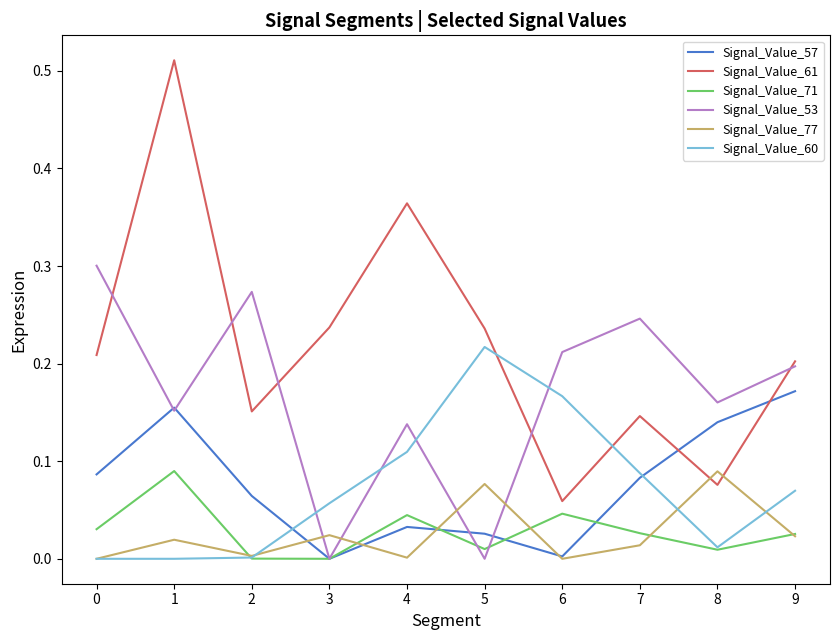

Does the chart display data point markers on the line(s)?

No